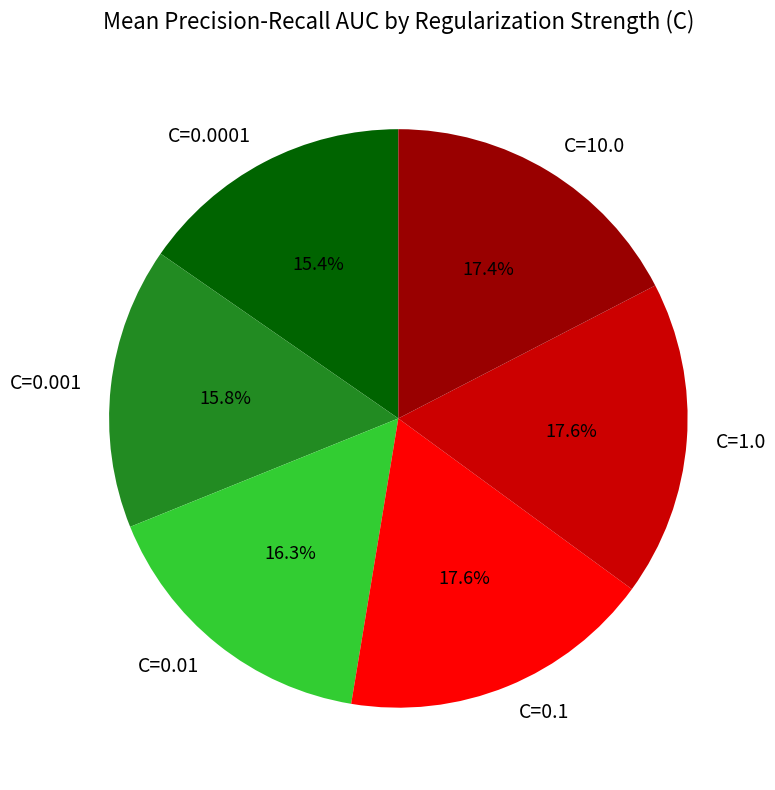

How many slices are in this pie chart?

6